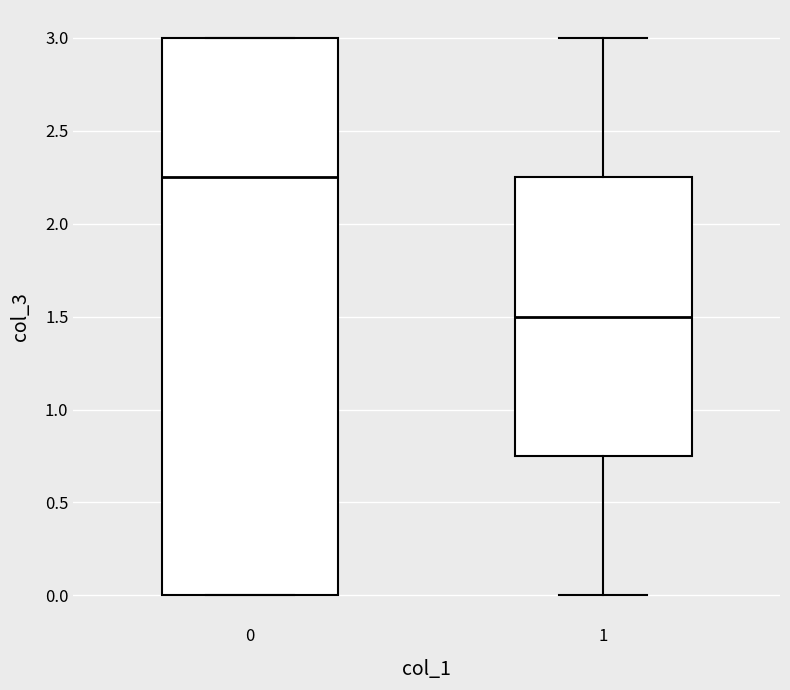

Which box has the highest median line?

0